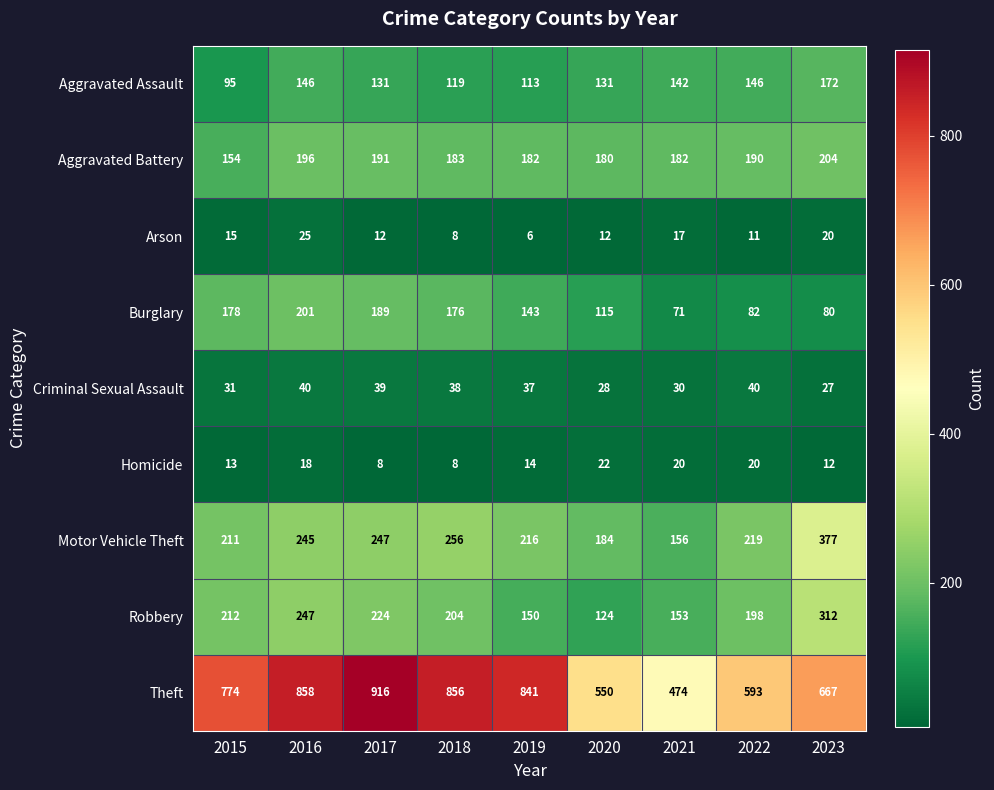

Which label corresponds to the smallest value in the chart?

2019